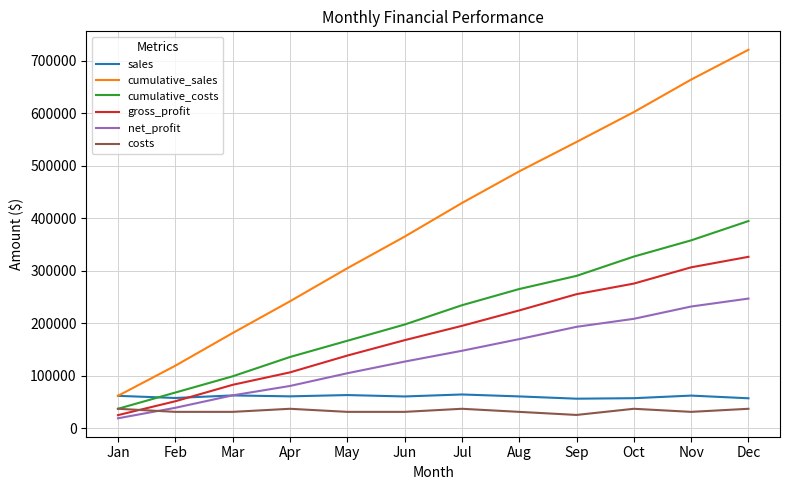

What is the minimum value shown in the chart?

18673.9